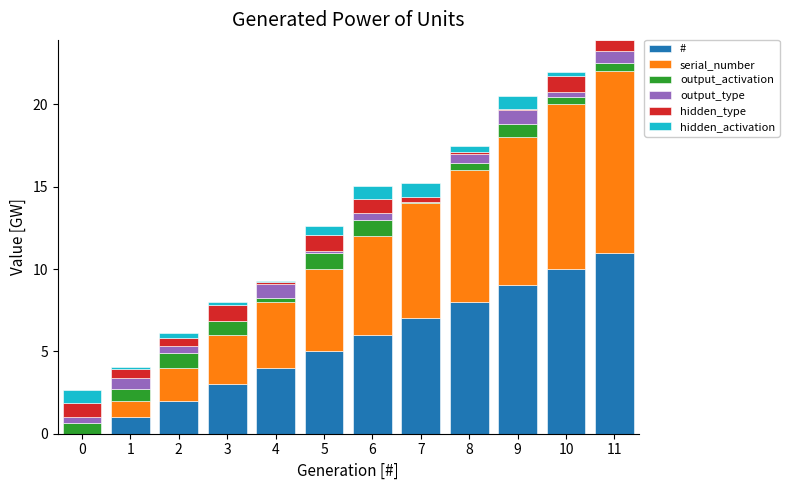

What is the maximum value for #?

11.0